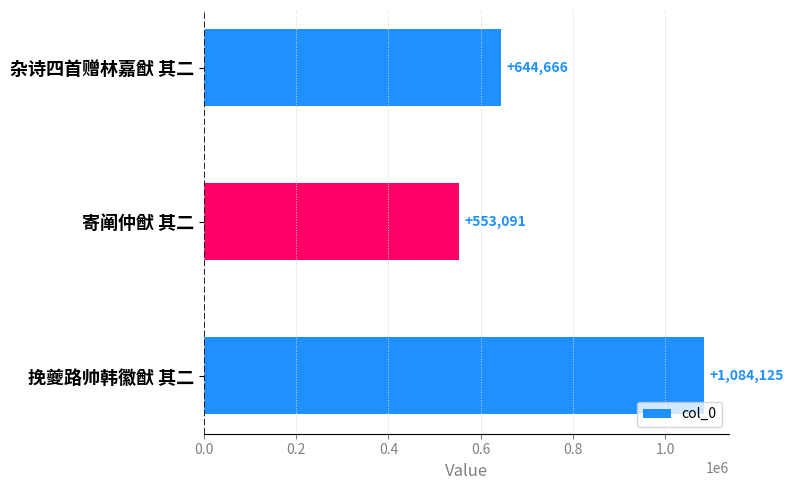

Are the bars horizontal?

Yes